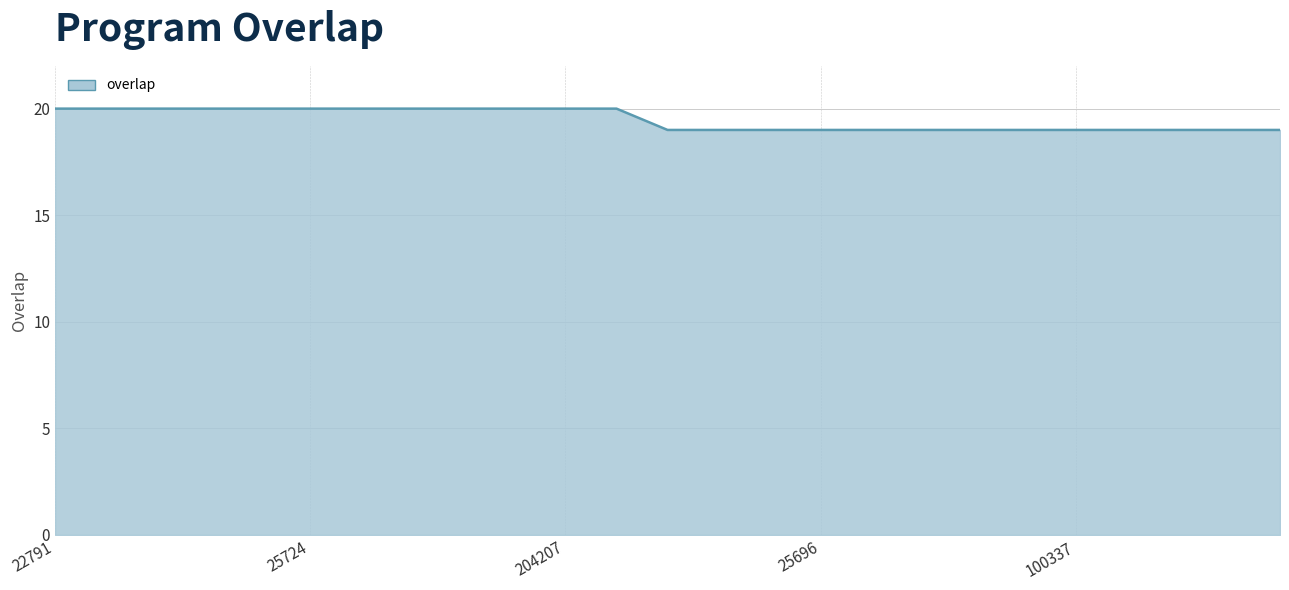

What is the minimum value shown in the chart?

19